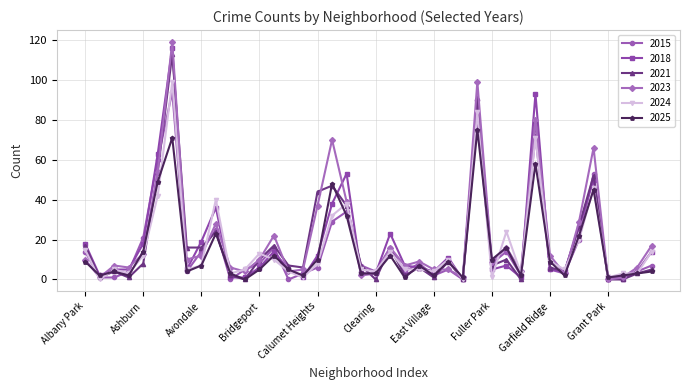

How many lines are shown in the chart?

6